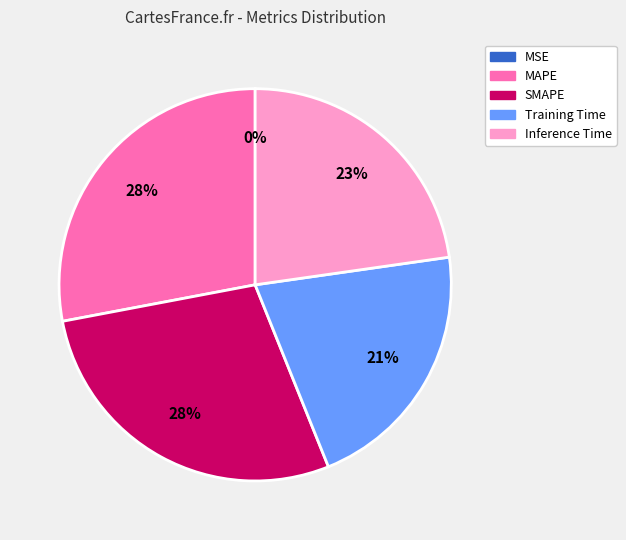

To the nearest percent, what portion does SMAPE represent?

28%